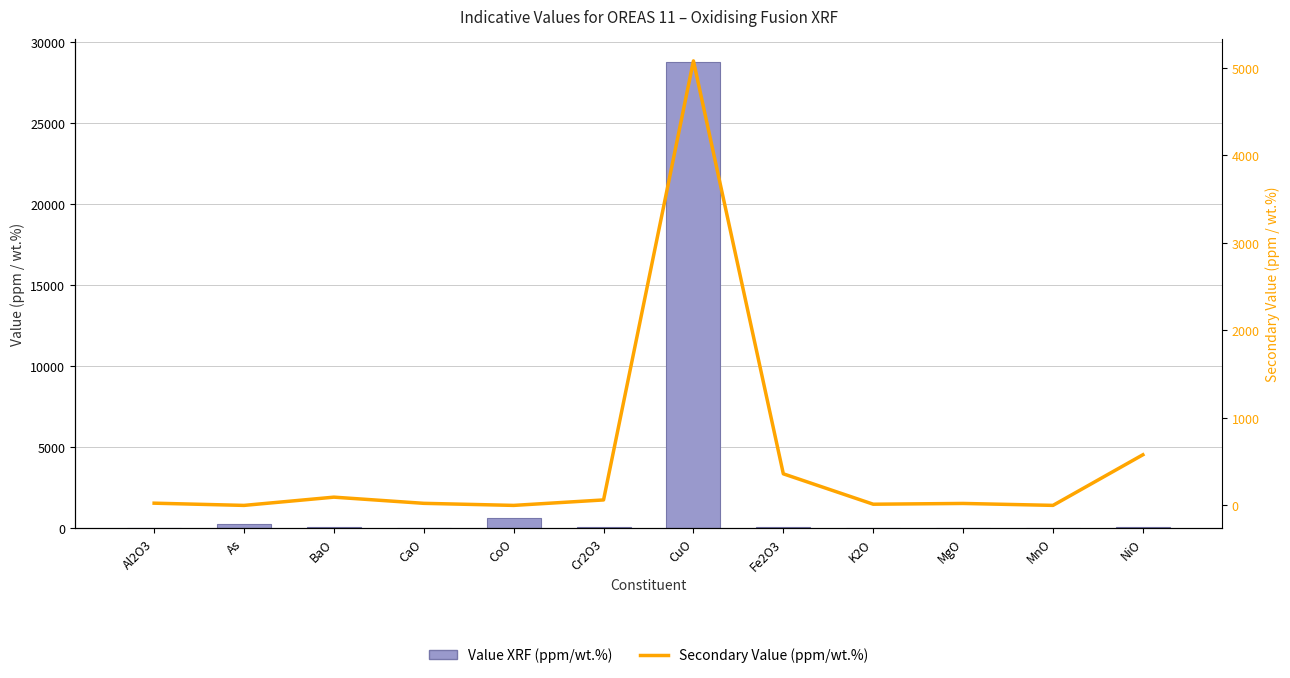

What are all the series names shown in the legend?

Value XRF (ppm/wt.%), Secondary Value (ppm/wt.%)